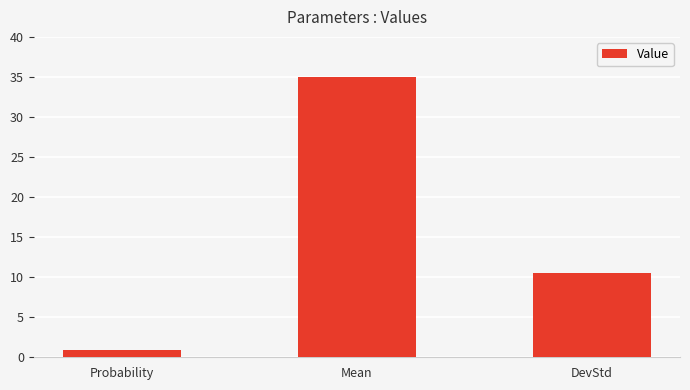

What is the label of the 2nd bar from the right?

Mean